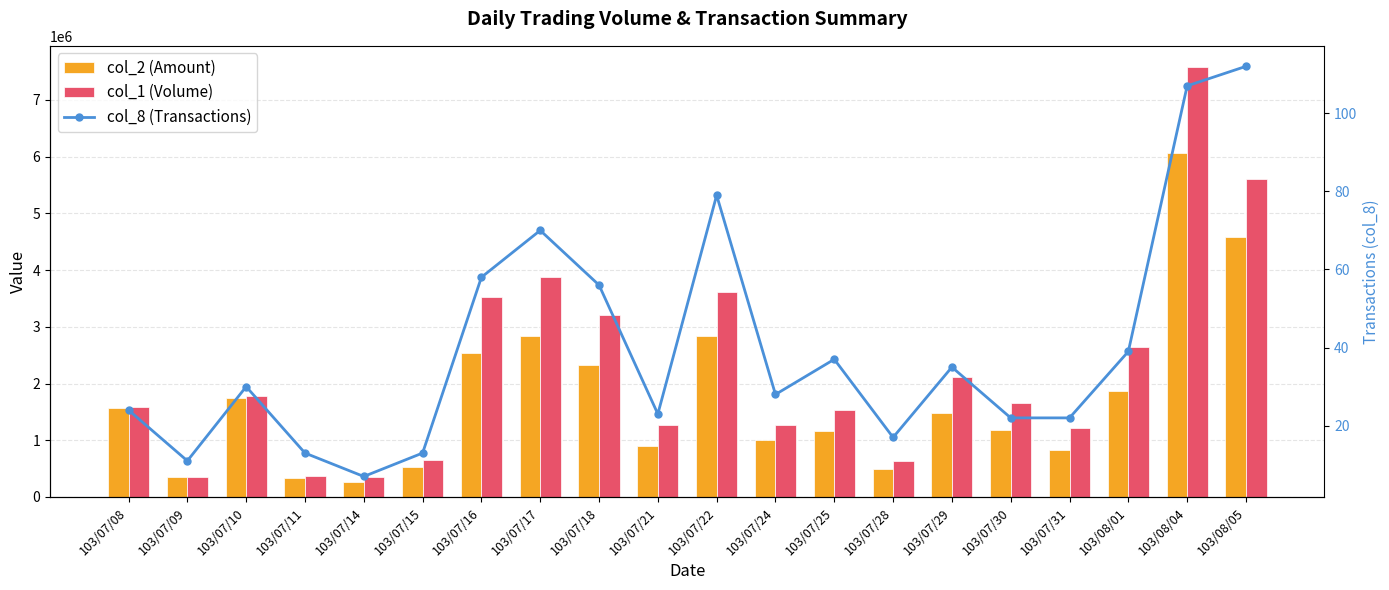

The col_1 (Volume) series shows 5605000 at 103/08/05. True or false?

True